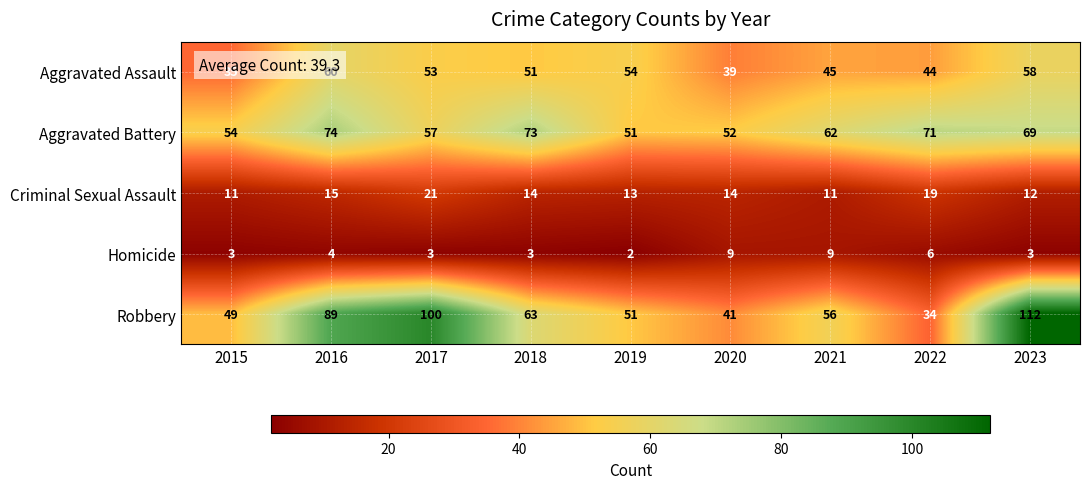

Where does the Aggravated Battery series first go above 62?

2016